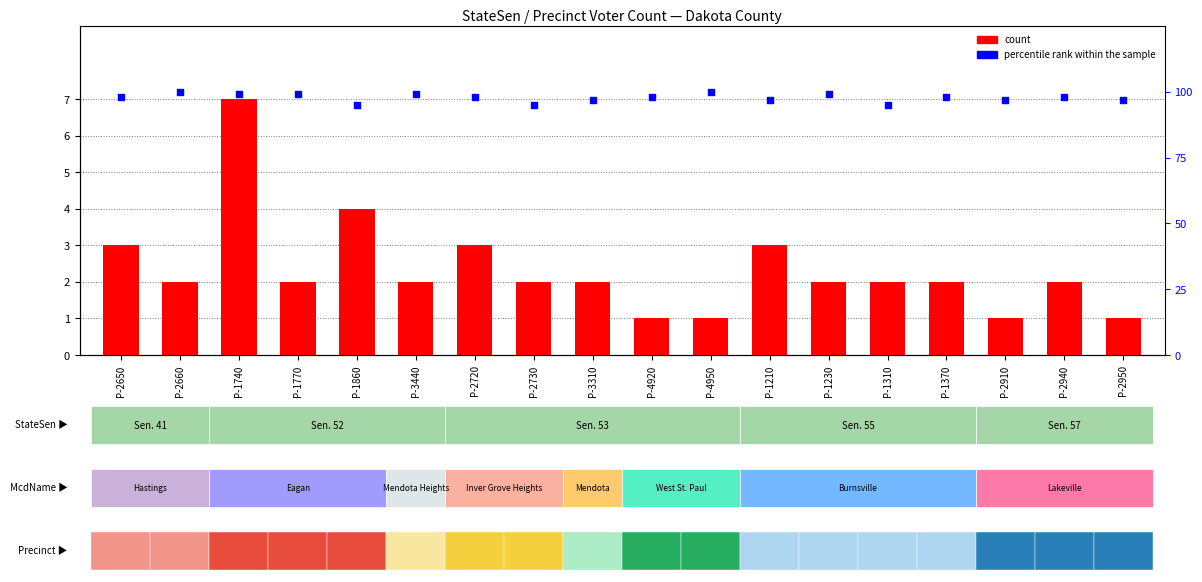

At which category is the sum across all series the highest?

P-1740